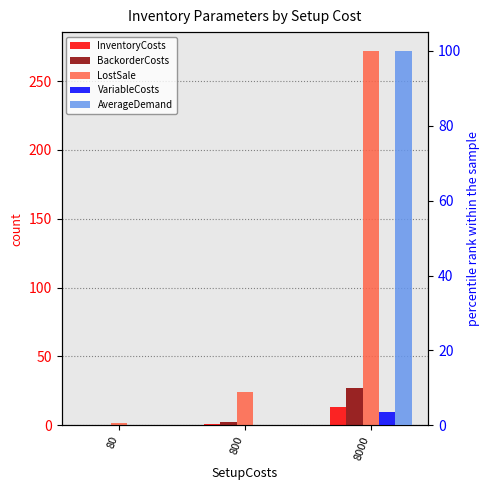

Which series has the widest spread of values?

LostSale